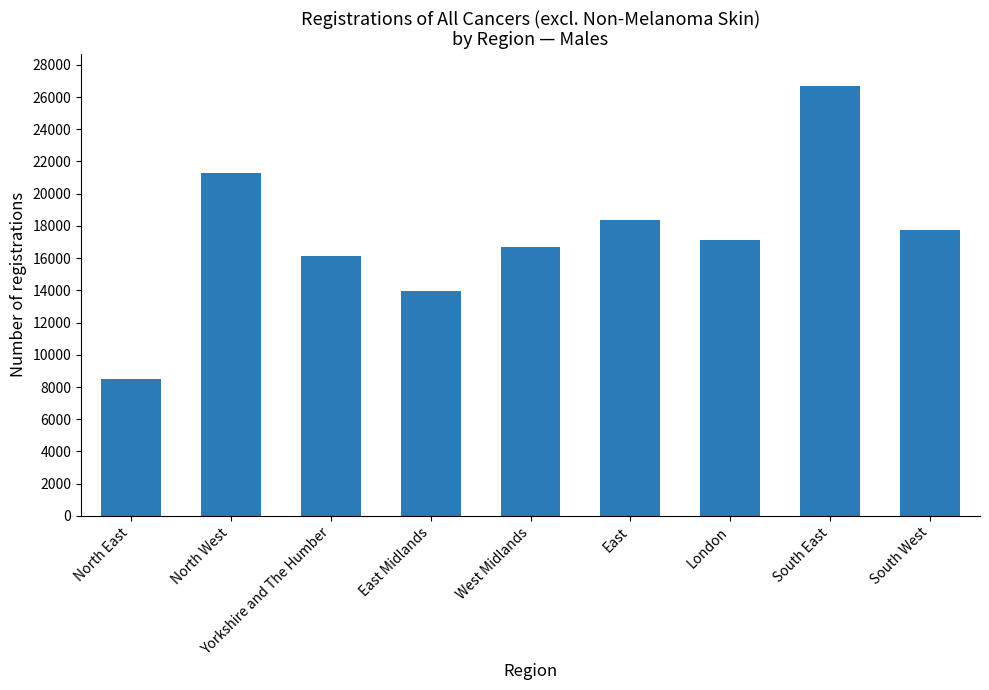

Where is the data nearest to the value 17579?

South West